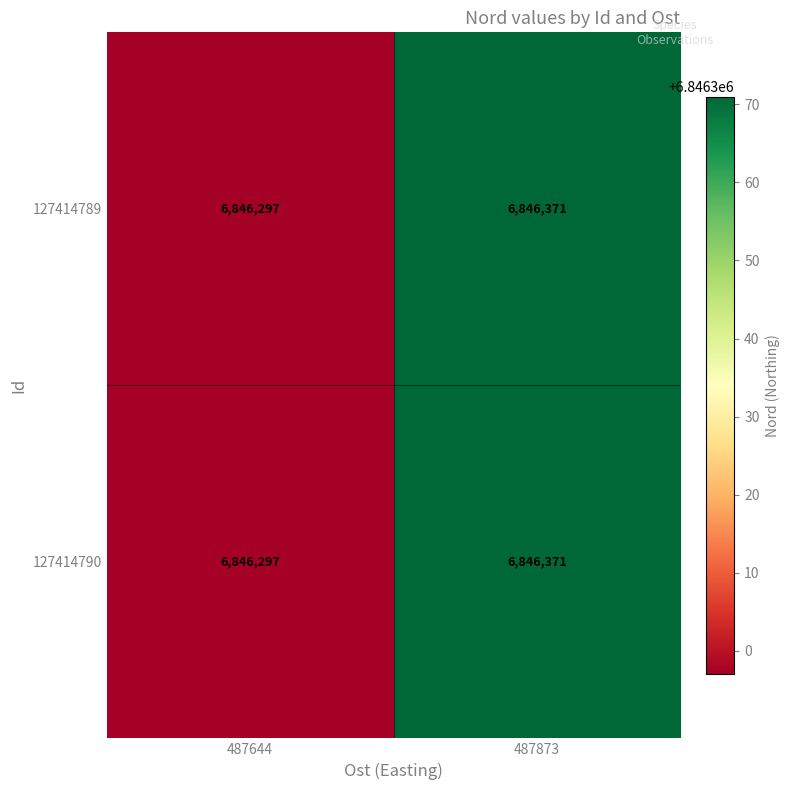

Is it true that 127414790 equals 6846297 at 487644?

True